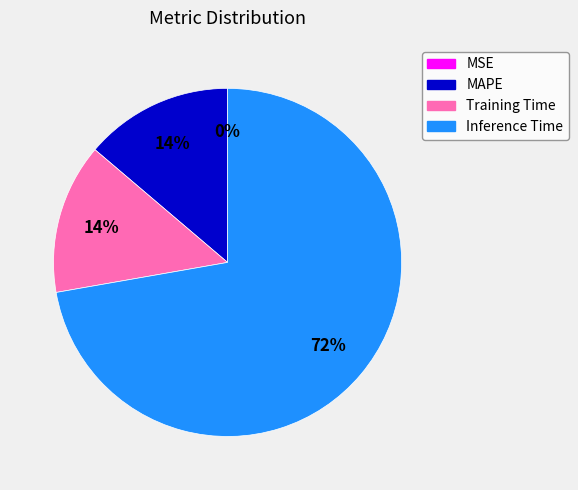

Is Inference Time the majority of the pie?

Yes